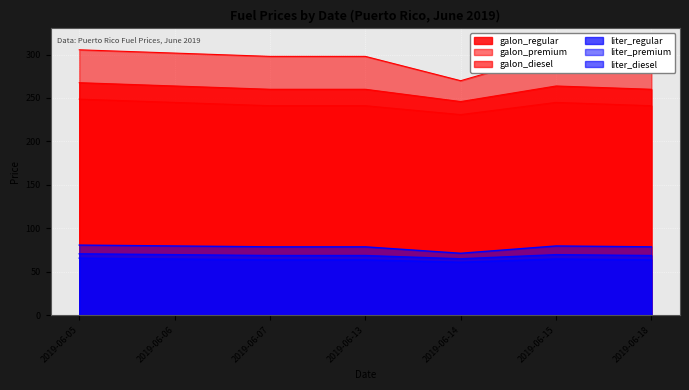

Which series has the largest range (max minus min)?

galon_premium